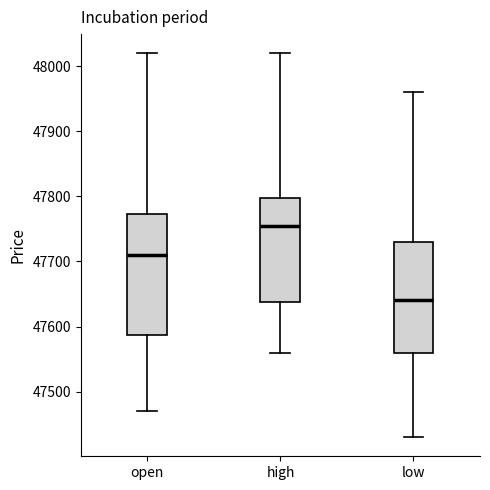

Reading left to right, transcribe this box plot: for each box, give where its median line is, the range the box spans, and where its two whiskers end, as read against the y-axis. The values are not printed on the chart, so give them approximately, as read against the axis.

open: median 47710, box 47590 to 47770, whiskers 47470 to 48020
high: median 47760, box 47640 to 47800, whiskers 47560 to 48020
low: median 47640, box 47560 to 47730, whiskers 47430 to 47960